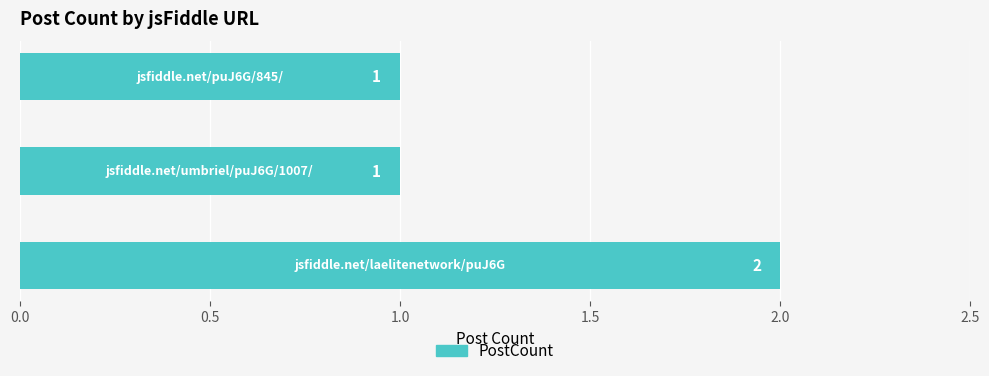

What is the sum of all values?

4